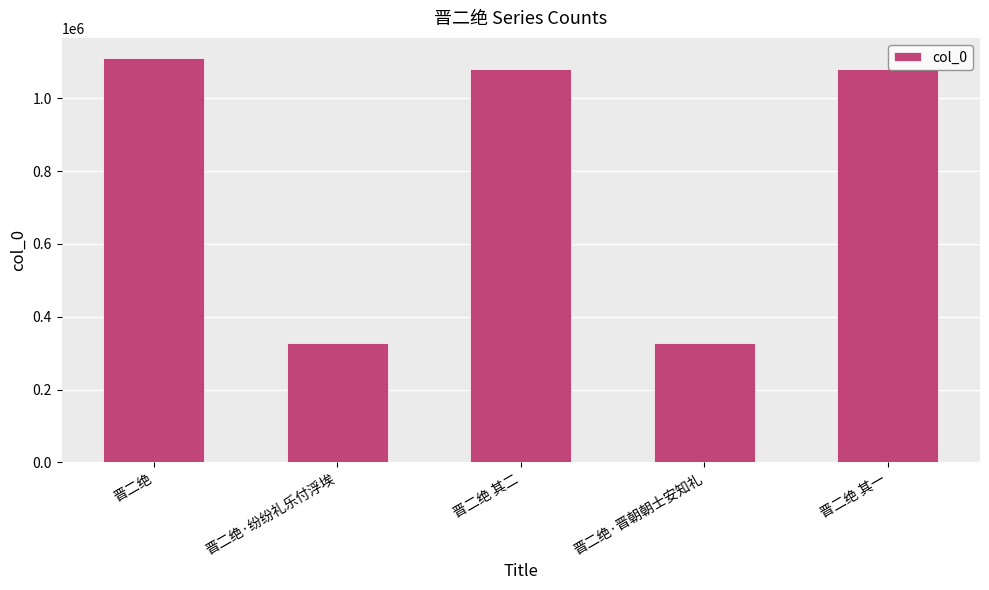

What is the label of the 3rd bar from the left?

晋二绝 其二